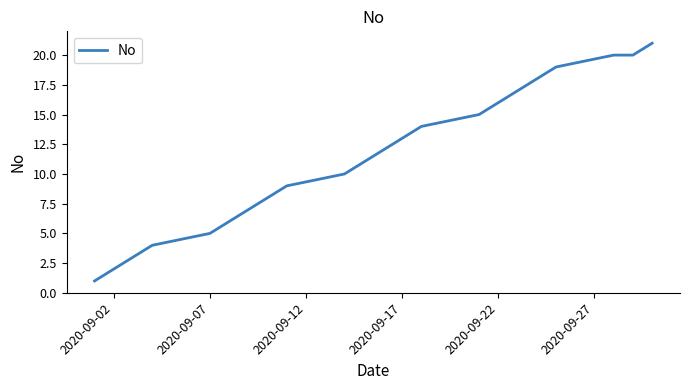

How many series are shown in this chart?

1